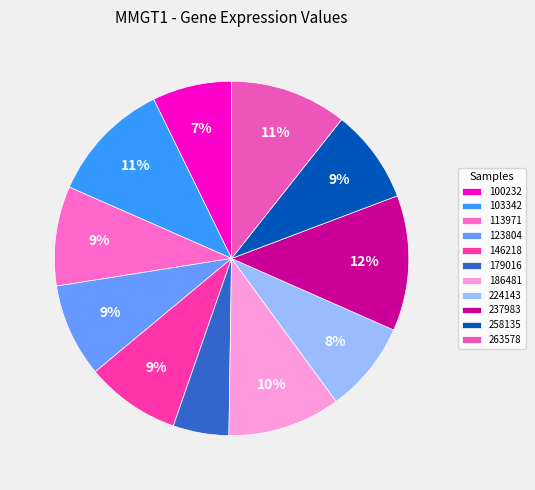

Which slice is the largest?

237983